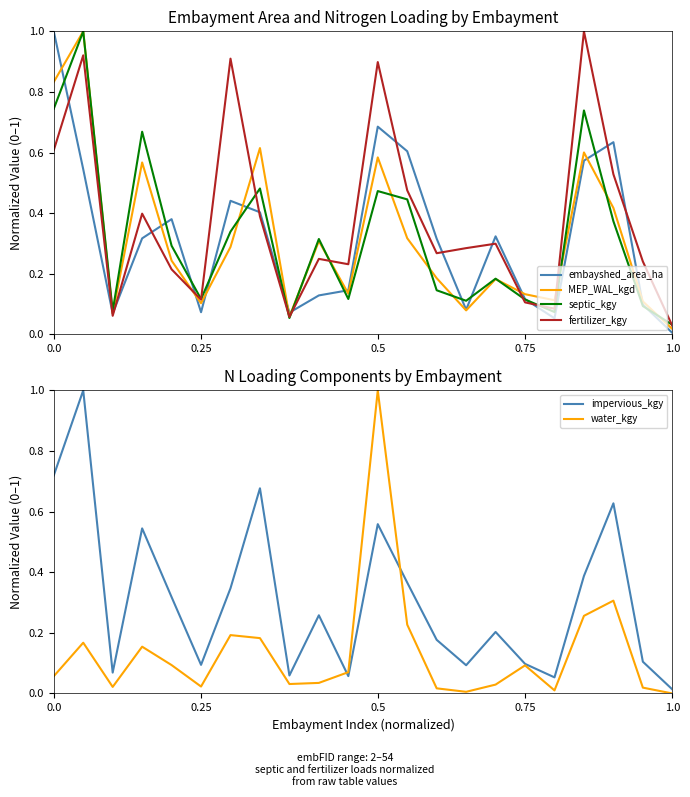

Which category has the lowest value in the fertilizer_kgy series?

1.0